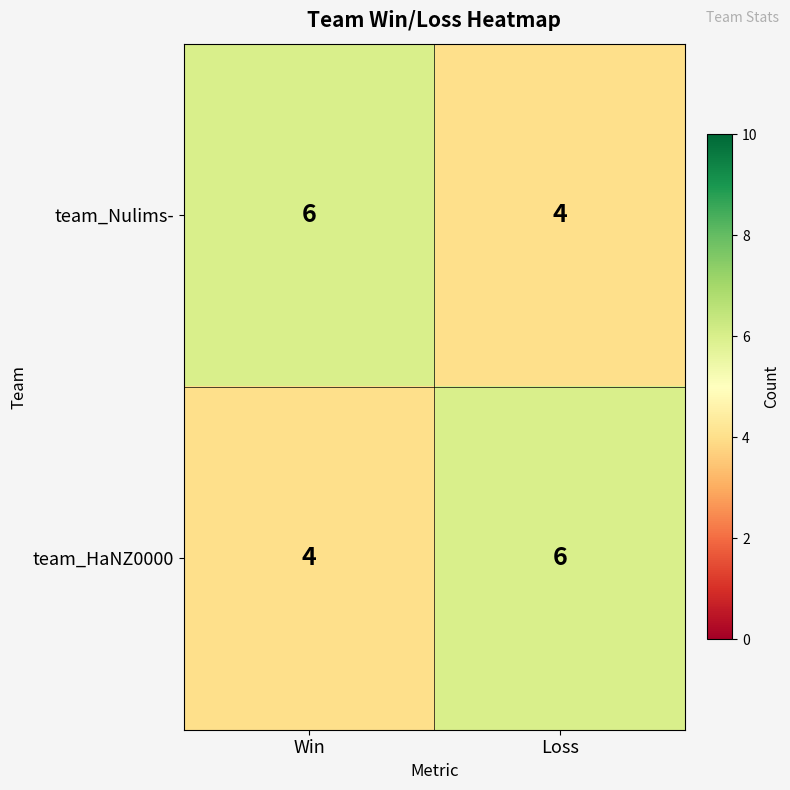

The value of team_HaNZ0000 at Win is 2. True or false?

False